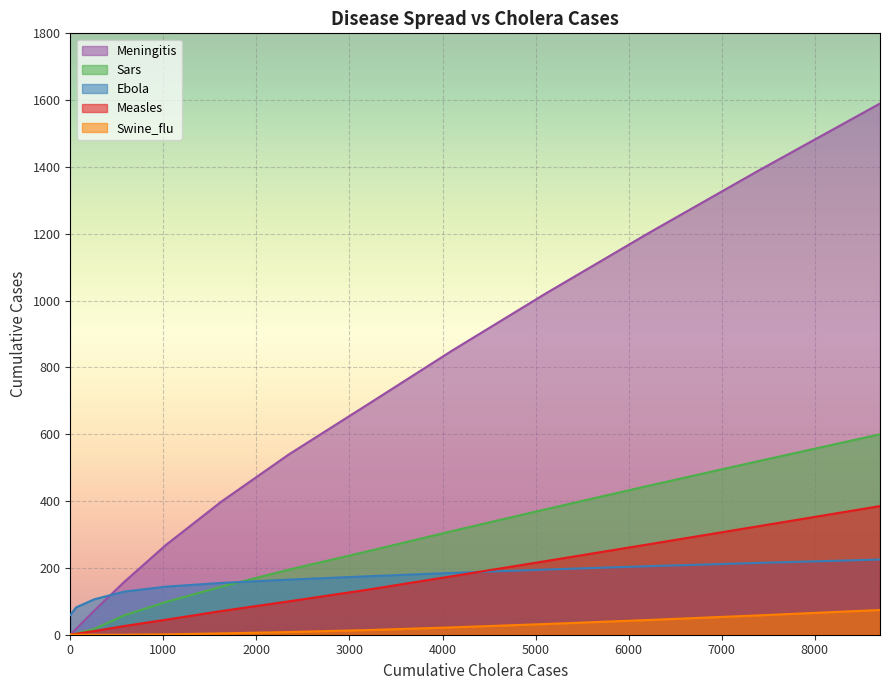

What is the greatest value displayed?

1590